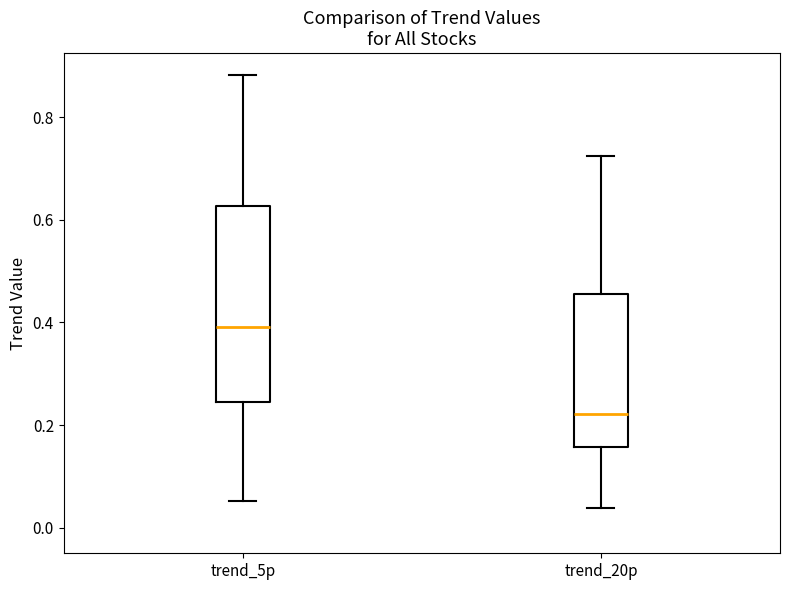

Reading left to right, transcribe this box plot: for each box, give where its median line is, the range the box spans, and where its two whiskers end, as read against the y-axis. The values are not printed on the chart, so give them approximately, as read against the axis.

trend_5p: median 0.40, box 0.24 to 0.62, whiskers 0.06 to 0.88
trend_20p: median 0.22, box 0.16 to 0.46, whiskers 0.04 to 0.72